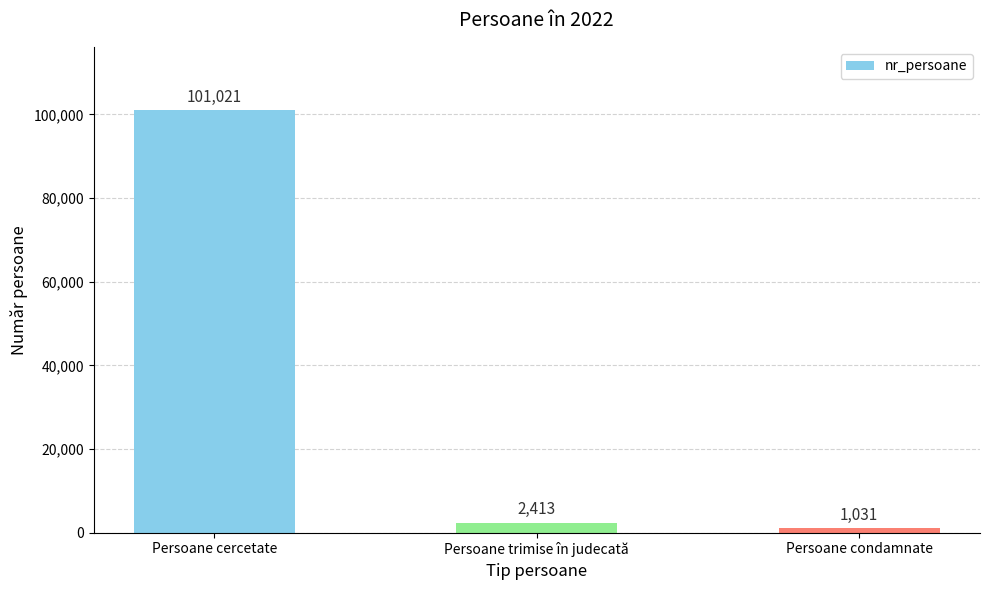

What value does the data have at Persoane trimise în judecată, to the nearest 100?

2400